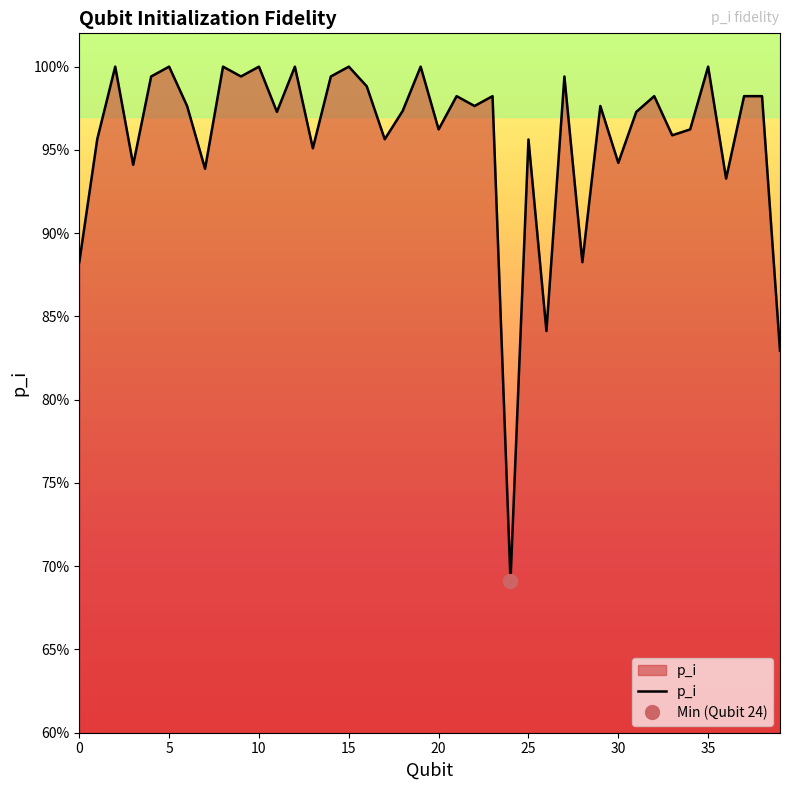

How many data points does each series have?

40